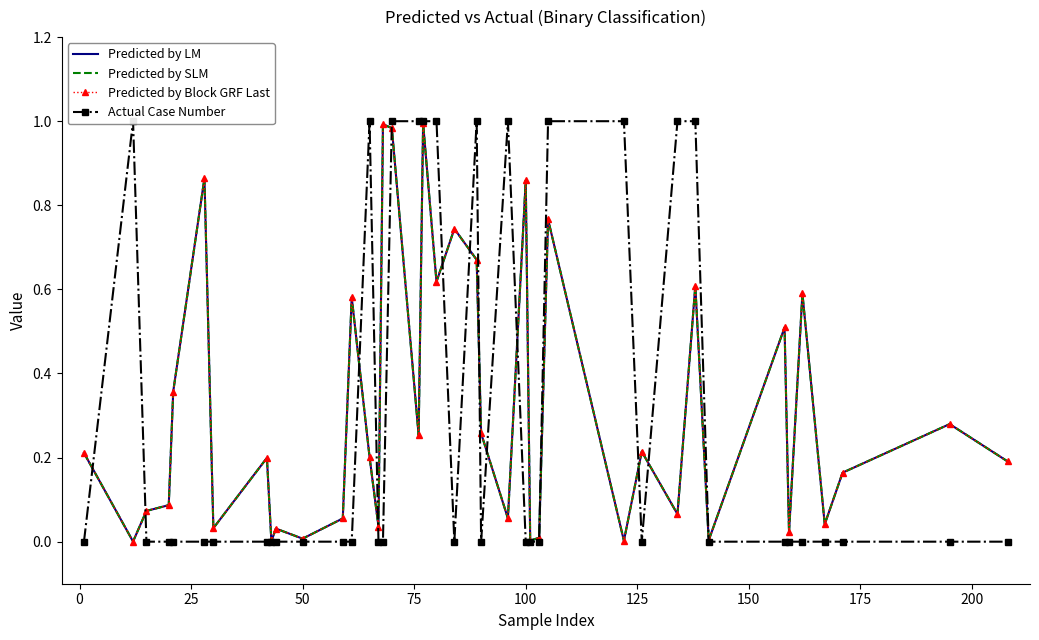

What is the difference between the maximum and minimum values in the Predicted by SLM series?

1.0